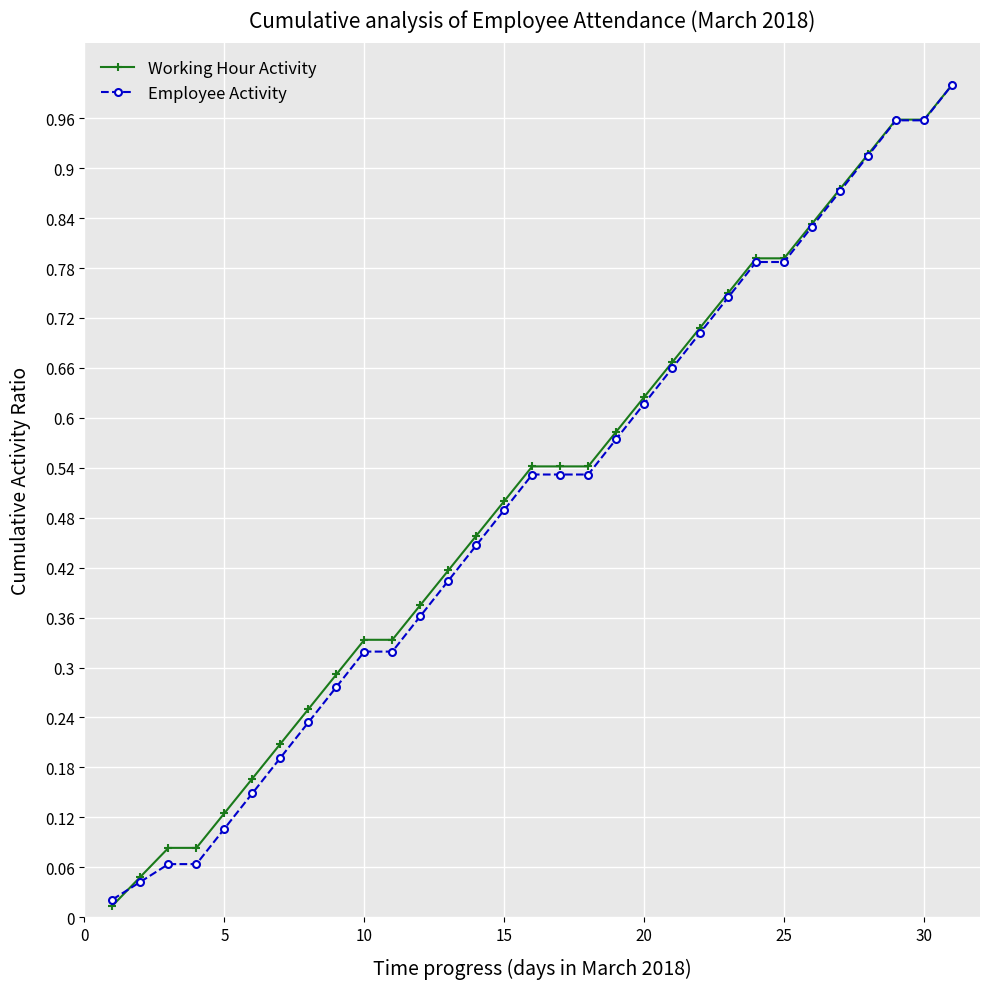

At how many categories does at least one series exceed 0?

31